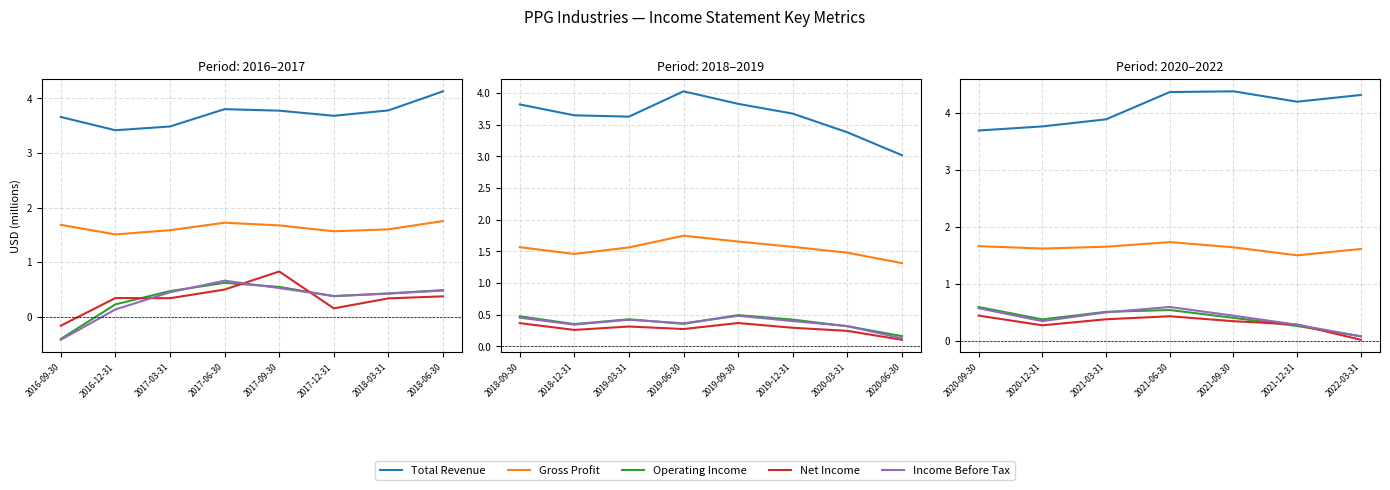

What is the average value of the Gross Profit series?

1.6